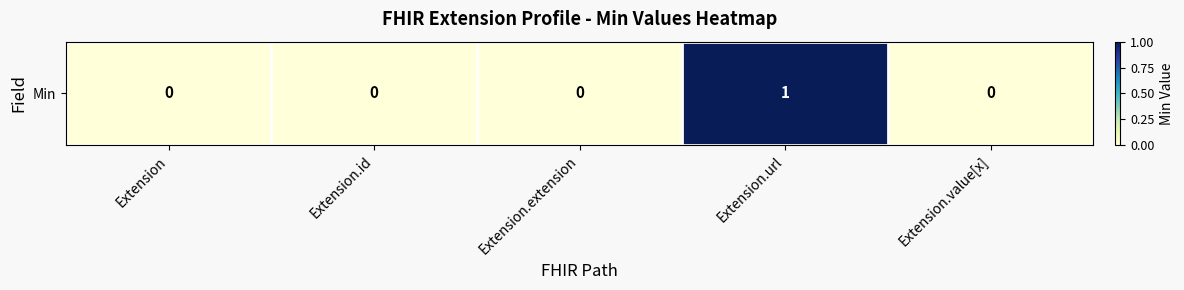

How many distinct data groups are displayed?

1